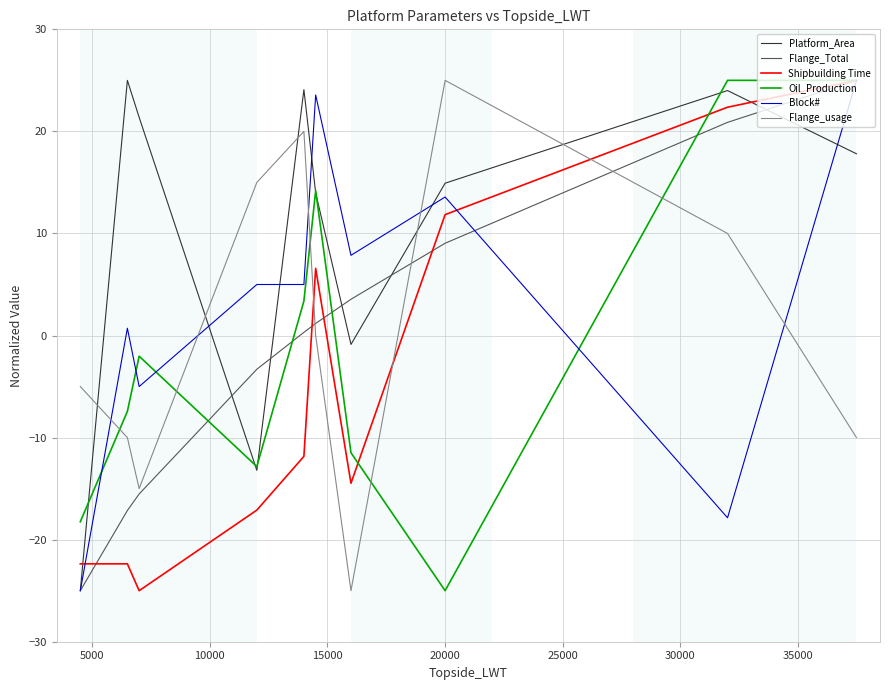

What is the greatest value displayed?

25.0